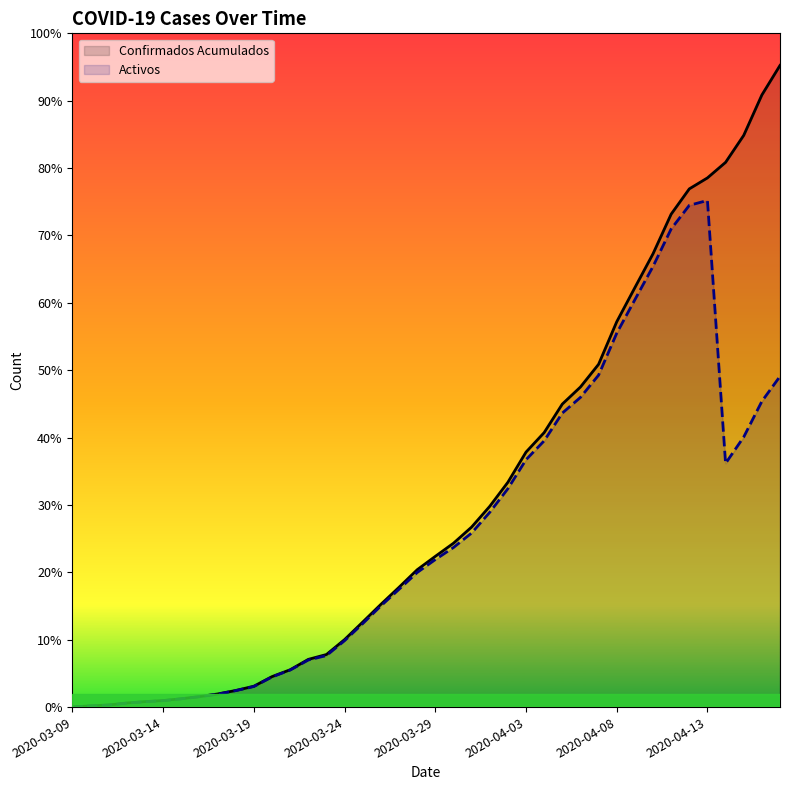

True or false: Confirmados Acumulados and Activos intersect in this chart.

False